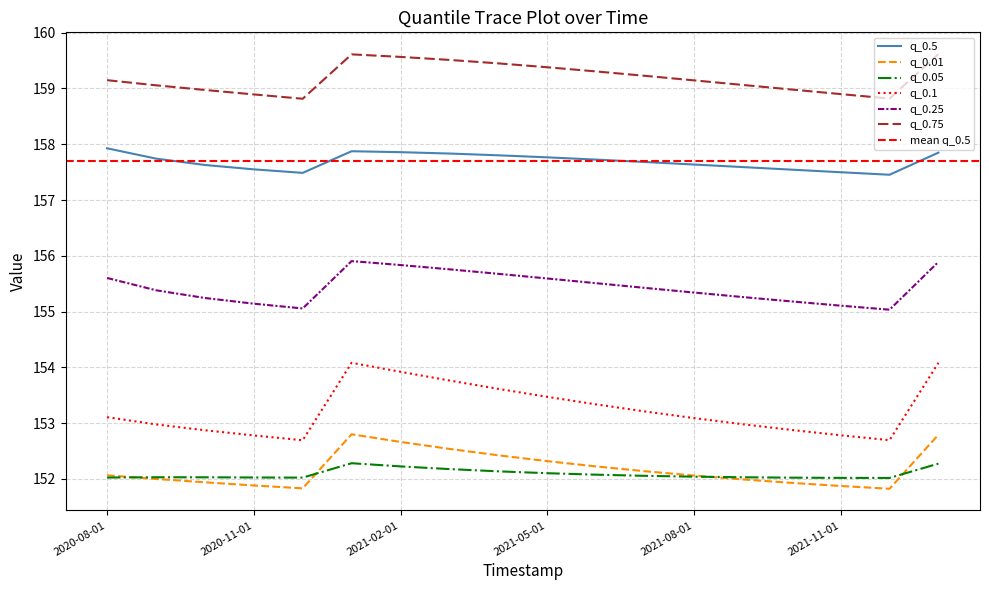

True or false: q_0.25 and q_0.5 intersect in this chart.

False